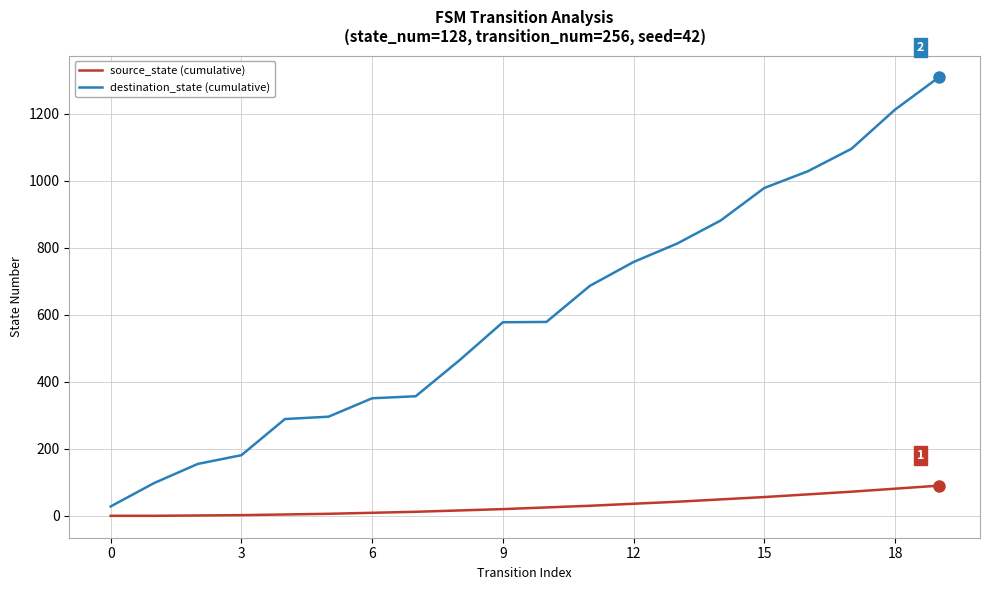

Rank the series by their average value, from lowest to highest.

source_state (cumulative), destination_state (cumulative)